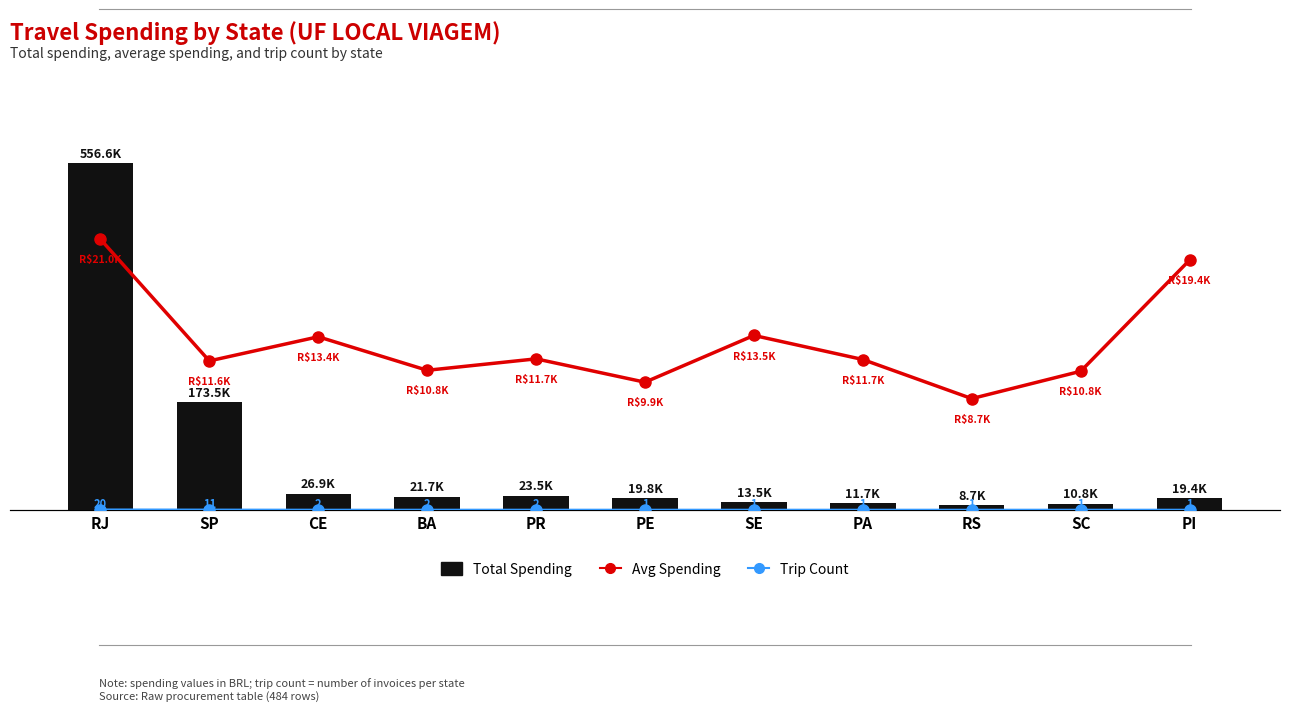

Reading right to left, extract all data points from this chart.

Total Spending: PI=19370.4	SC=10767.4	RS=8653.8	PA=11677.0	SE=13540.0	PE=19845.0	PR=23458.5	BA=21686.8	CE=26874.2	SP=173525.9	RJ=556635.7
Avg Spending: PI=19370.4	SC=10767.4	RS=8653.8	PA=11677.0	SE=13540.0	PE=9922.5	PR=11729.2	BA=10843.4	CE=13437.1	SP=11568.4	RJ=20986.2
Trip Count: PI=1.0	SC=1.0	RS=1.0	PA=1.0	SE=1.0	PE=1.0	PR=2.0	BA=2.0	CE=2.0	SP=11.0	RJ=20.0